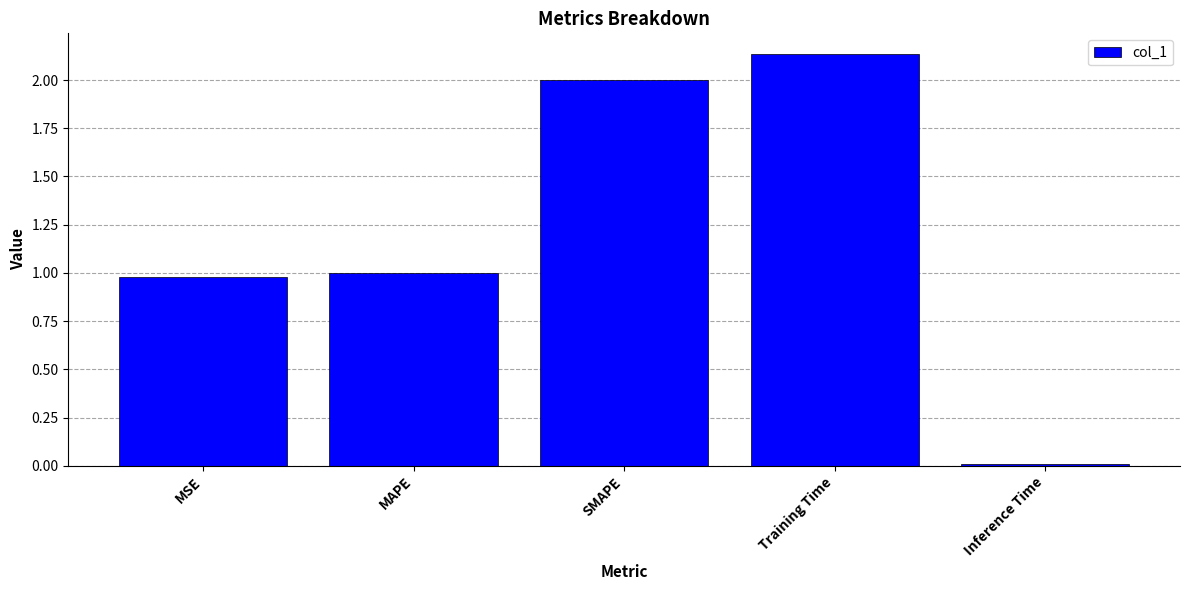

What is the change in value from Training Time to Inference Time?

-2.1